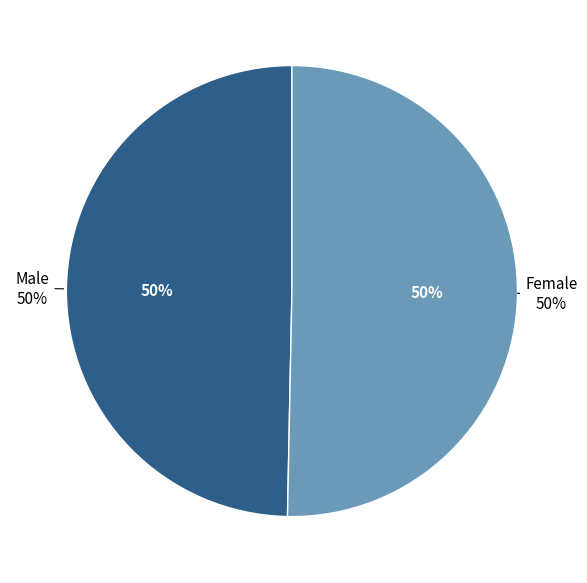

What is the total percentage of Male and Female?

100.0%